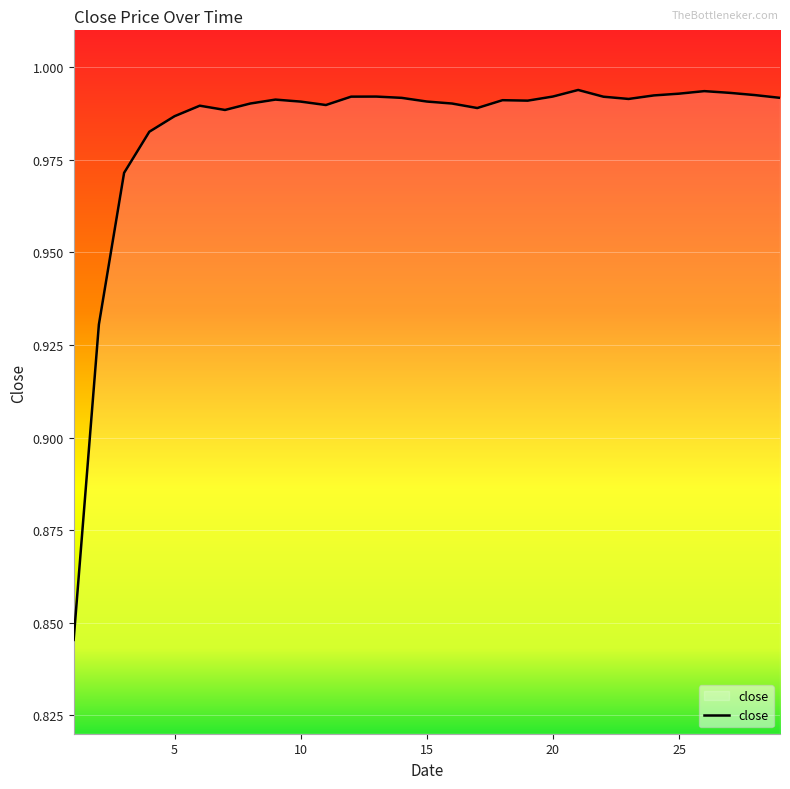

What is the greatest value displayed?

1.0